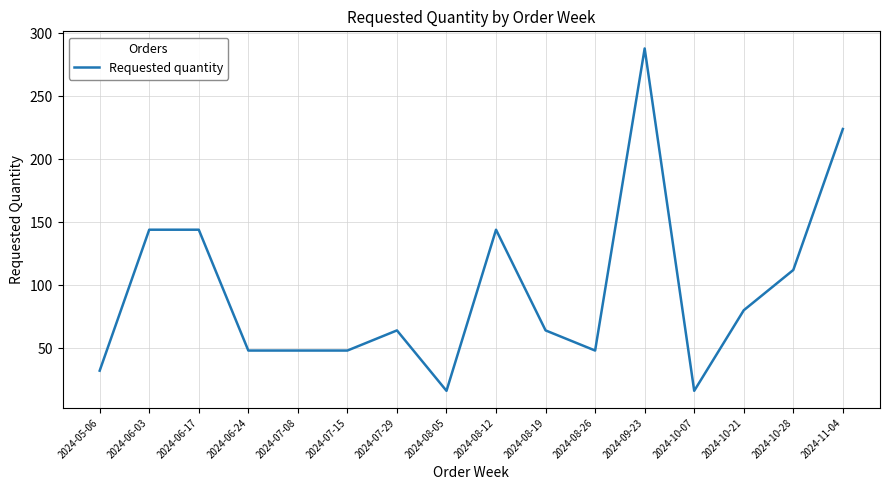

Reading right to left, what are all the values shown in this chart?

2024-11-04=224	2024-10-28=112	2024-10-21=80	2024-10-07=16	2024-09-23=288	2024-08-26=48	2024-08-19=64	2024-08-12=144	2024-08-05=16	2024-07-29=64	2024-07-15=48	2024-07-08=48	2024-06-24=48	2024-06-17=144	2024-06-03=144	2024-05-06=32